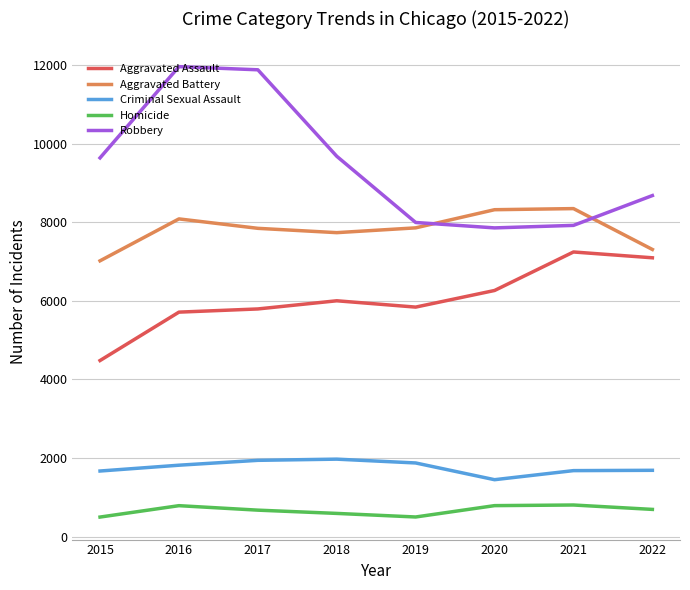

What is the minimum value for Homicide?

496